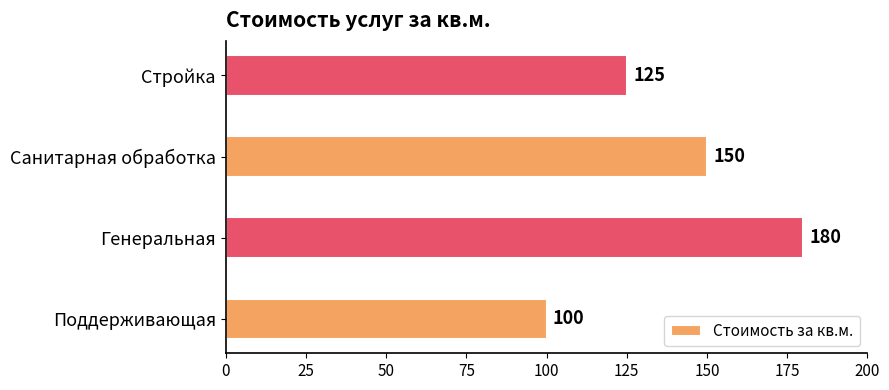

Is it true that the value at Поддерживающая is 42?

False